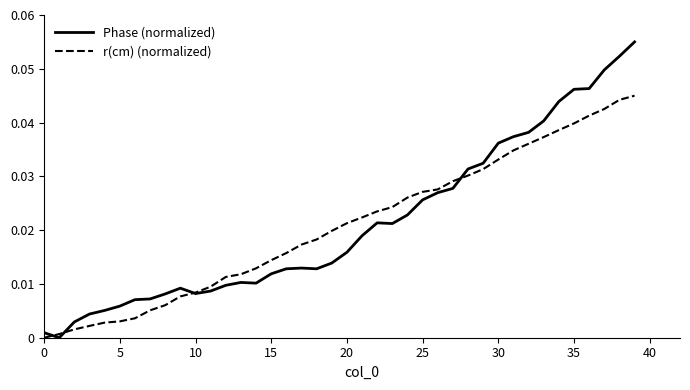

In Phase (normalized), how many points are lower than both neighbors (excluding endpoints)?

5